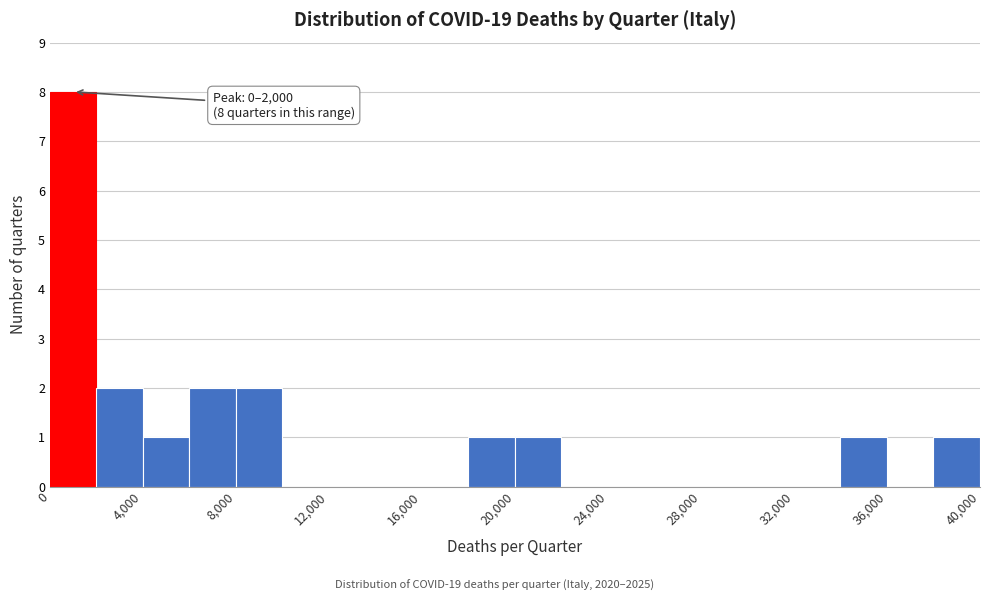

Which range on the x-axis has the tallest bar?

0 to 2000